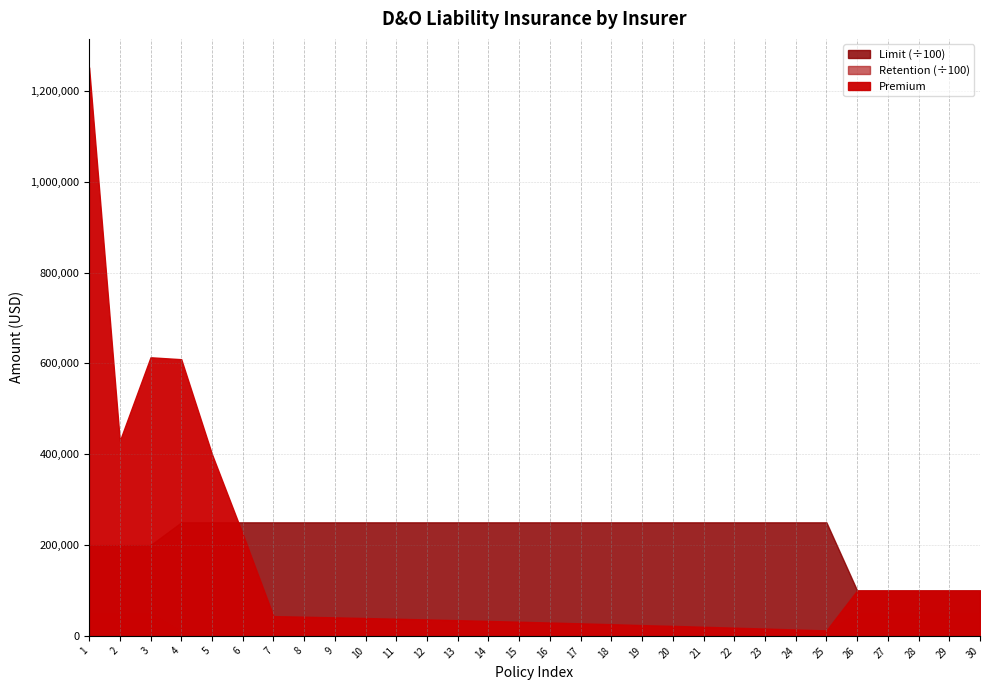

At which label does Premium reach its peak?

1